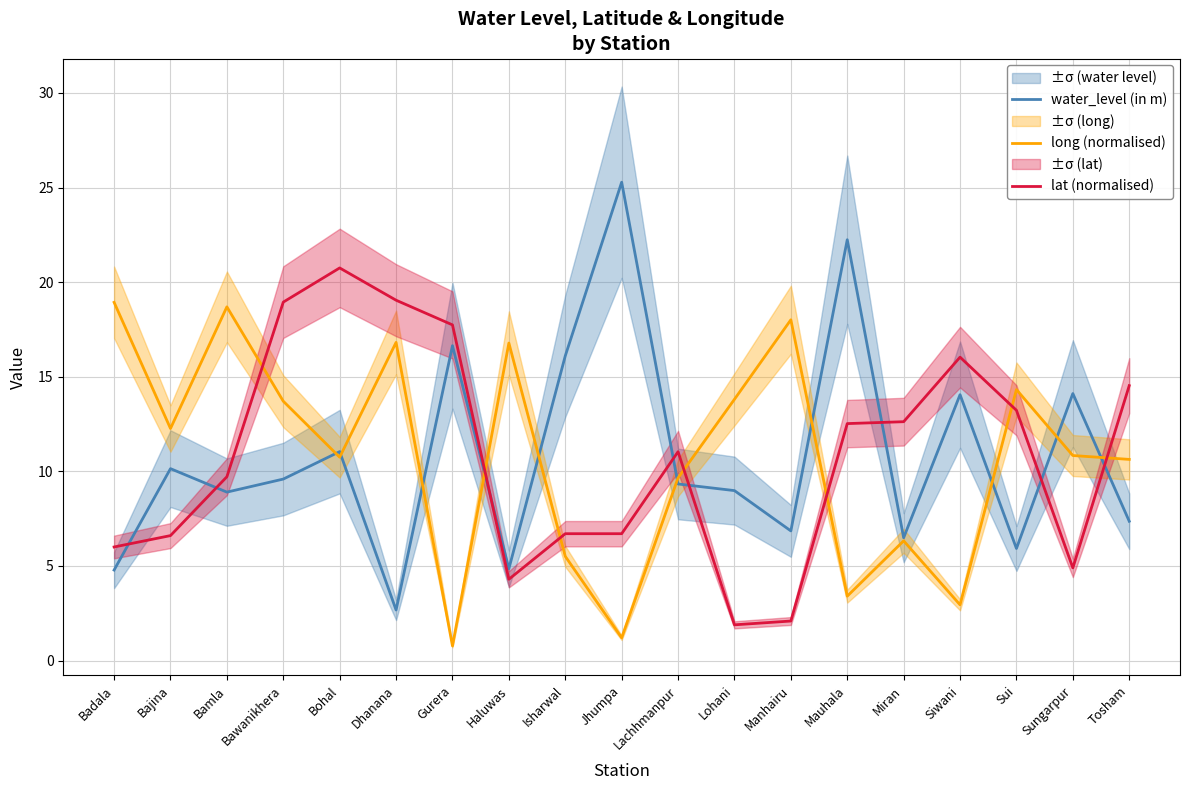

How many intersections are there between long (normalised) and water_level (in m)?

10